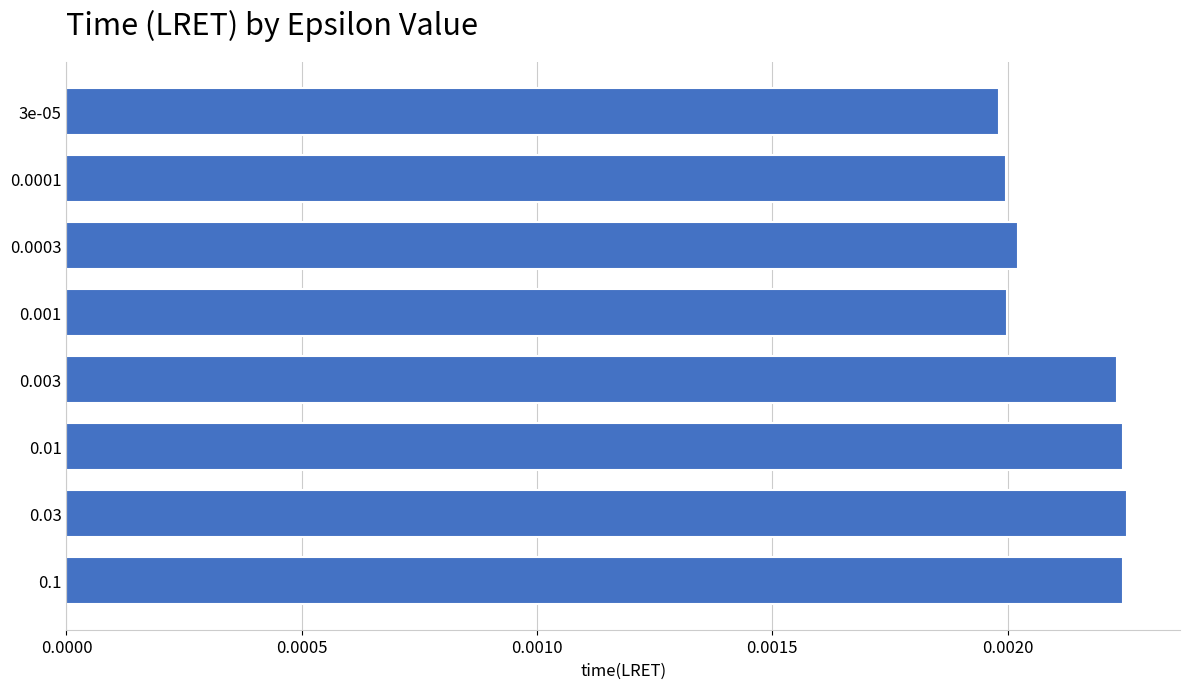

How many series are shown in this chart?

1